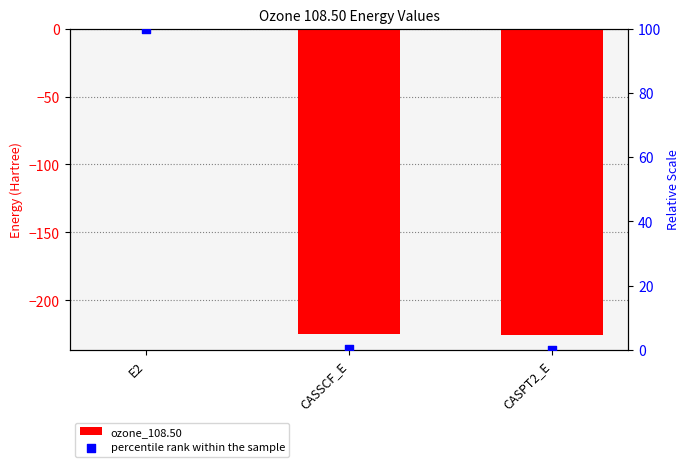

At which category is the sum across all series the highest?

E2